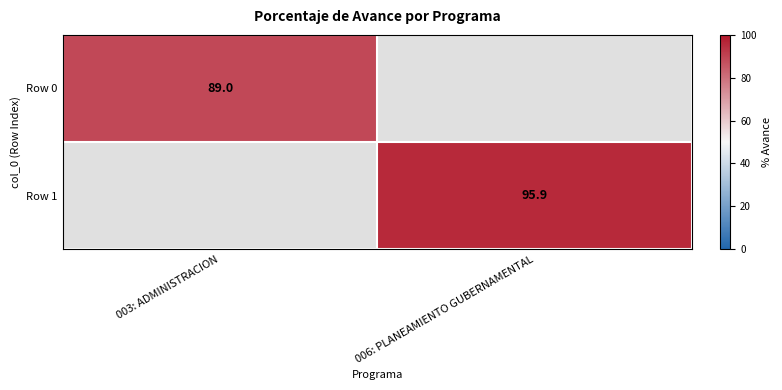

The Row 1 series shows 95.9 at 006: PLANEAMIENTO GUBERNAMENTAL. True or false?

True